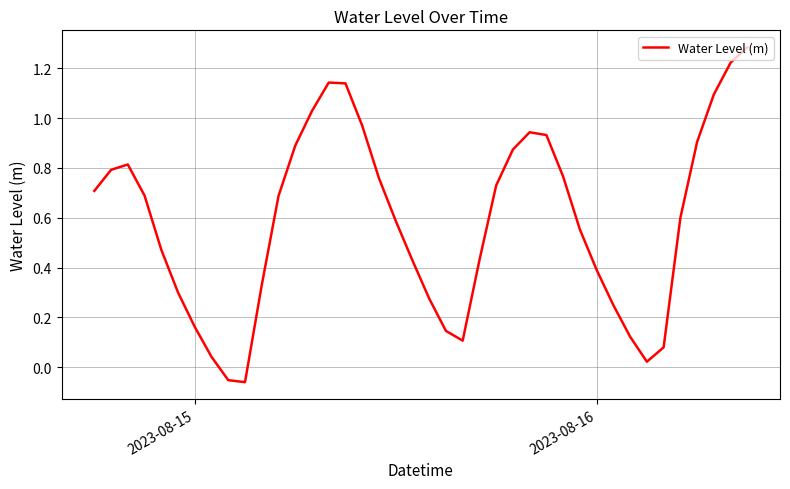

What is the difference between the maximum and minimum values?

1.3